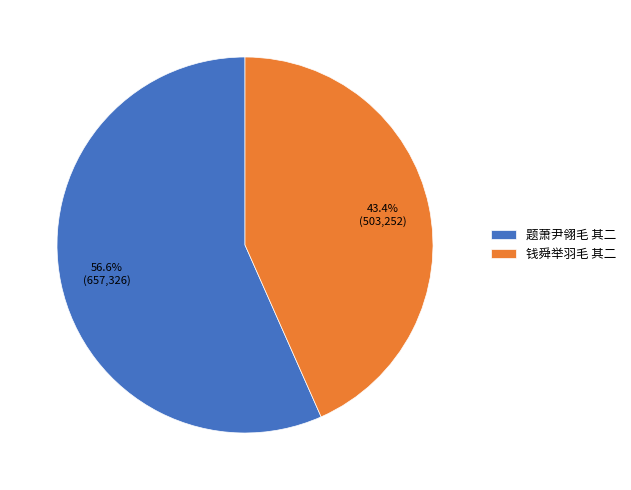

To the nearest percent, what percentage of the pie is 钱舜举羽毛 其二?

43%